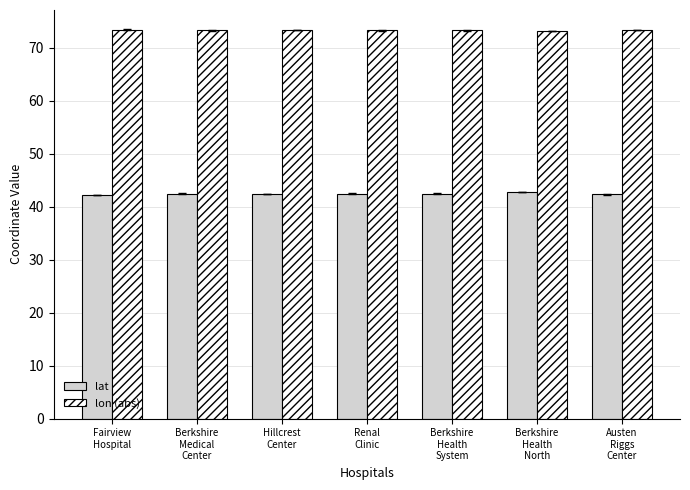

What is the maximum value for lat?

42.7